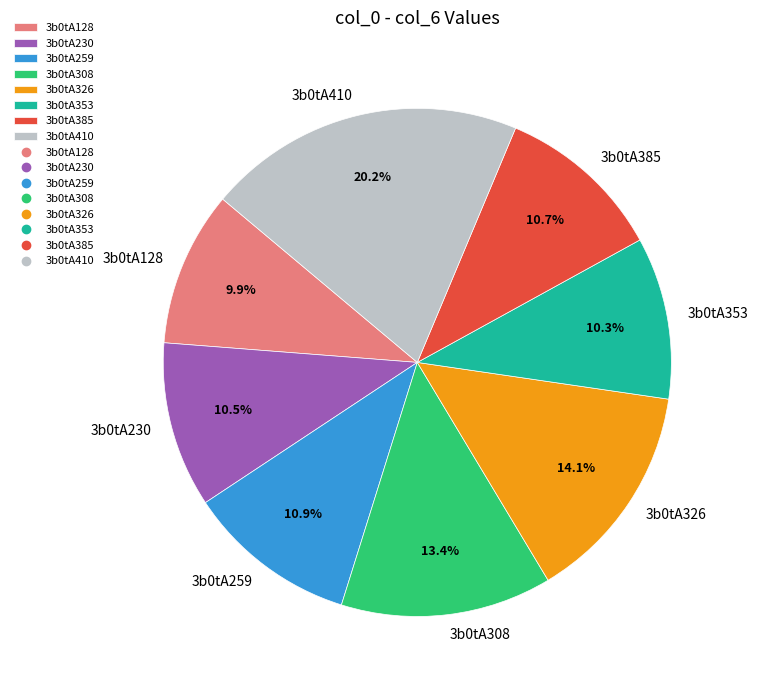

Does 3b0tA259 represent more than half of the total?

No